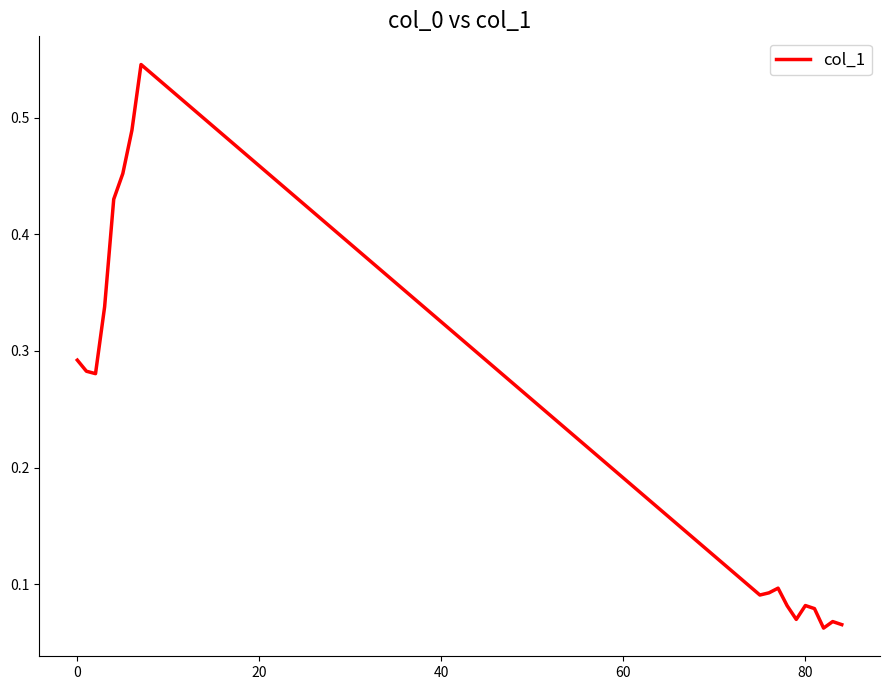

How many lines are shown in the chart?

1